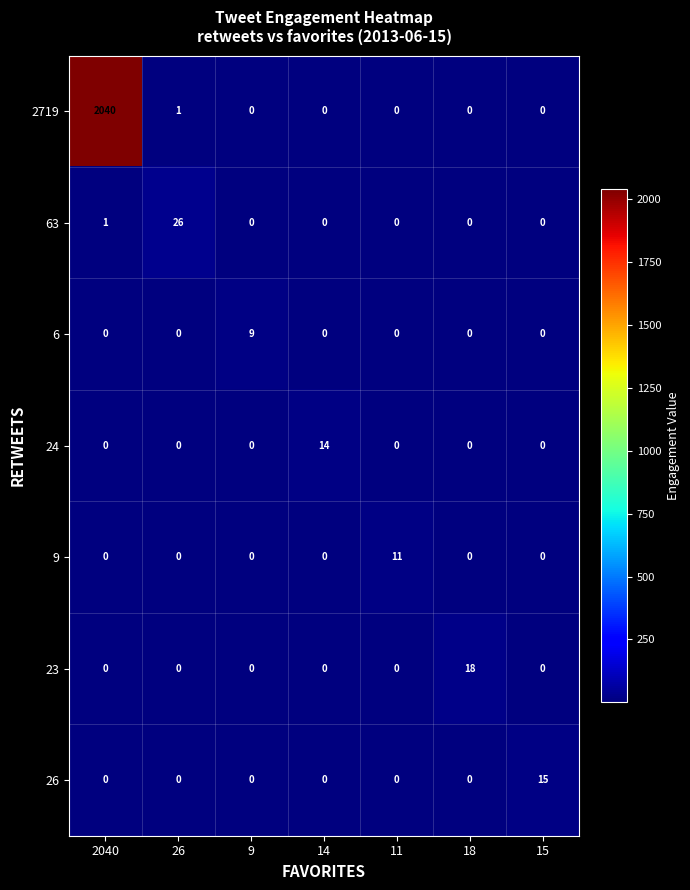

What is the difference between the highest and lowest values at 18?

18